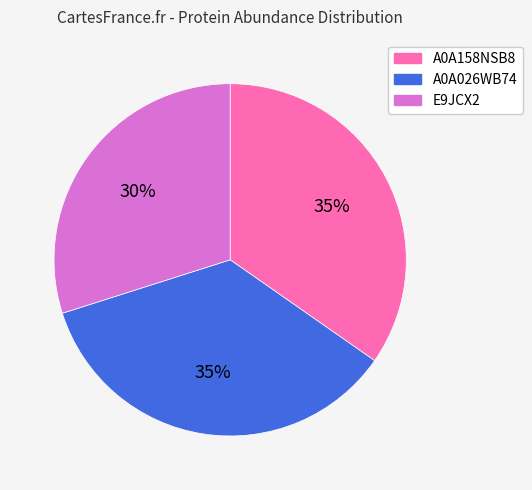

What percentage is the E9JCX2 slice, to the nearest percent?

30%